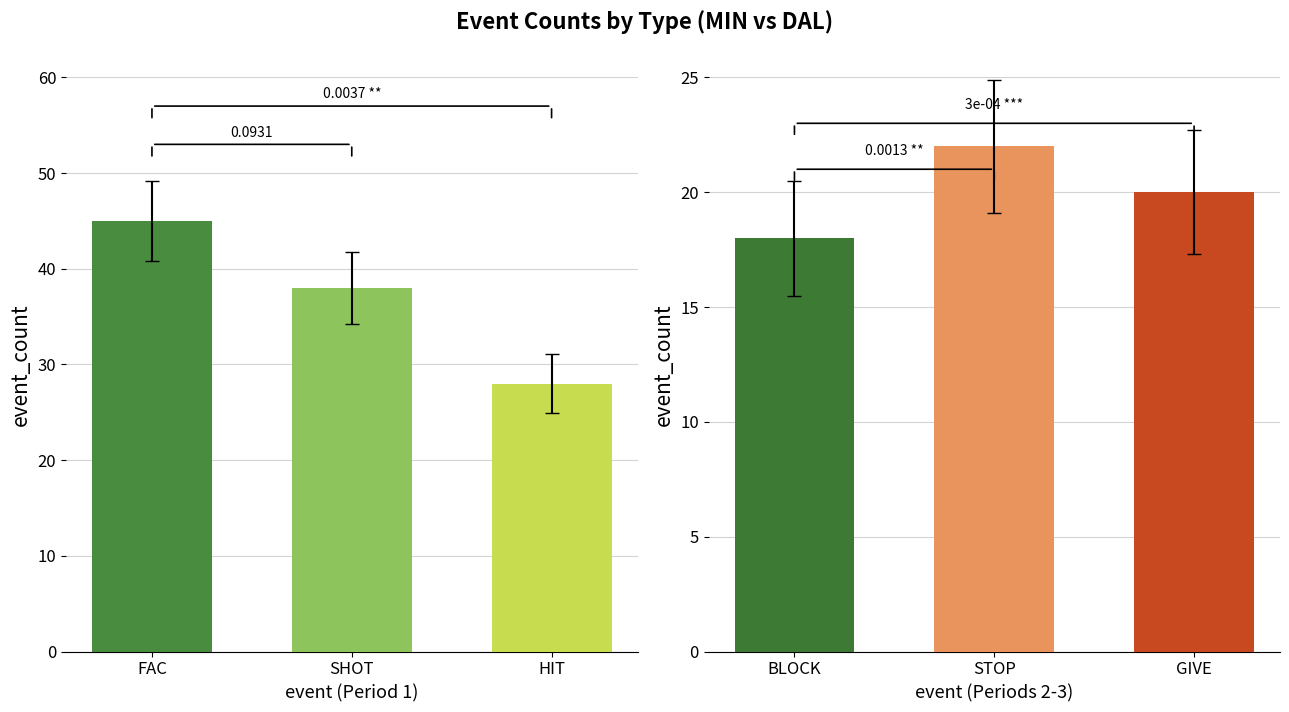

List the labels in order of value, largest first.

FAC, SHOT, HIT